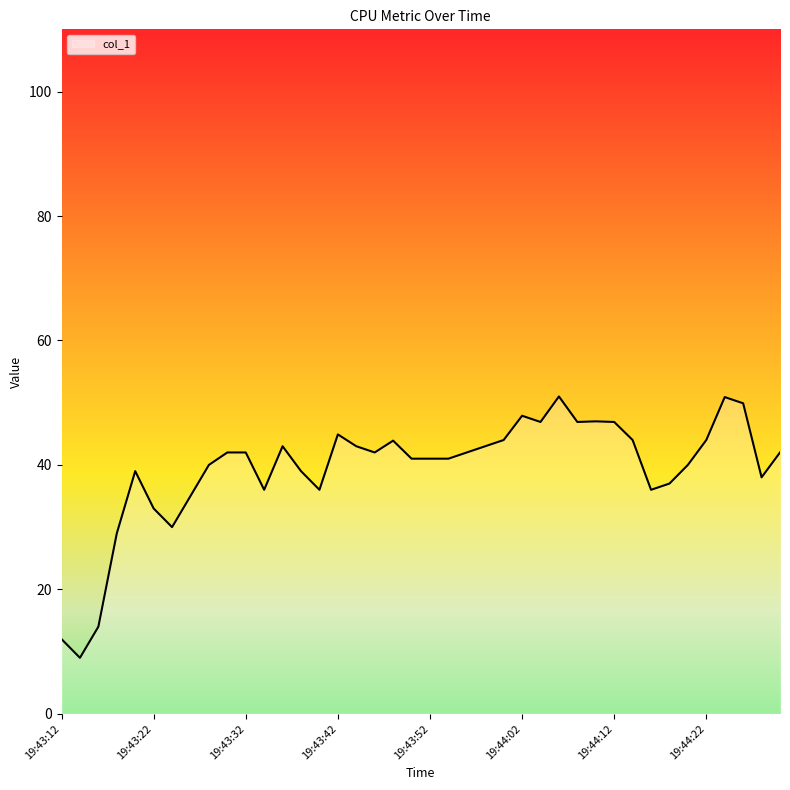

What is the smallest value displayed?

9.0